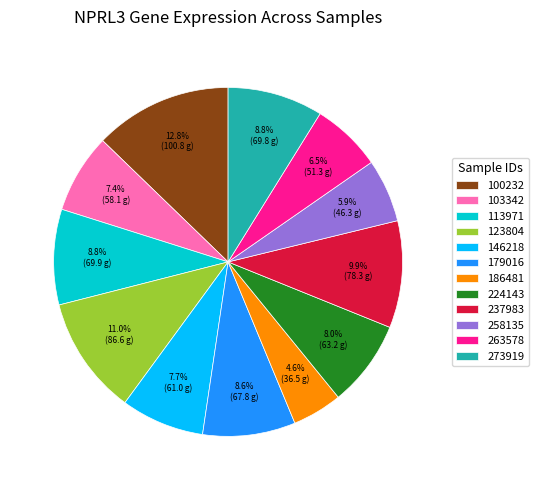

To the nearest percent, what is the difference between the largest and smallest slice percentages?

8%